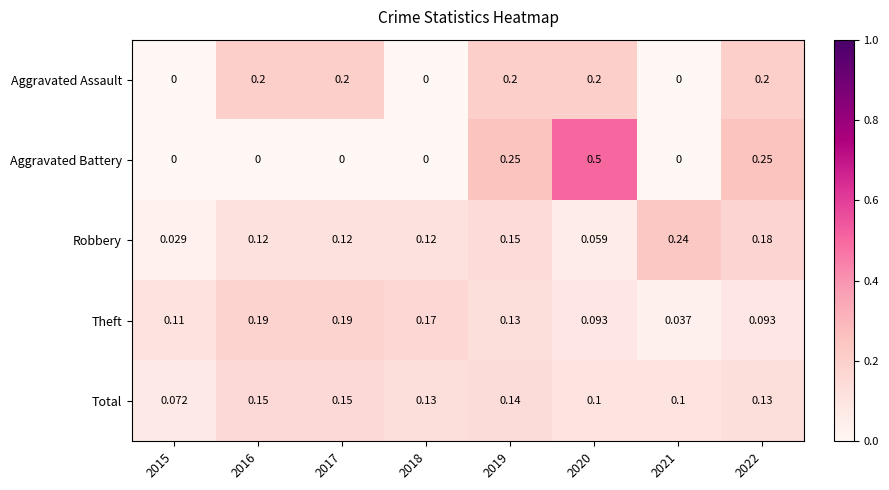

Which series has the largest total across all categories?

Robbery